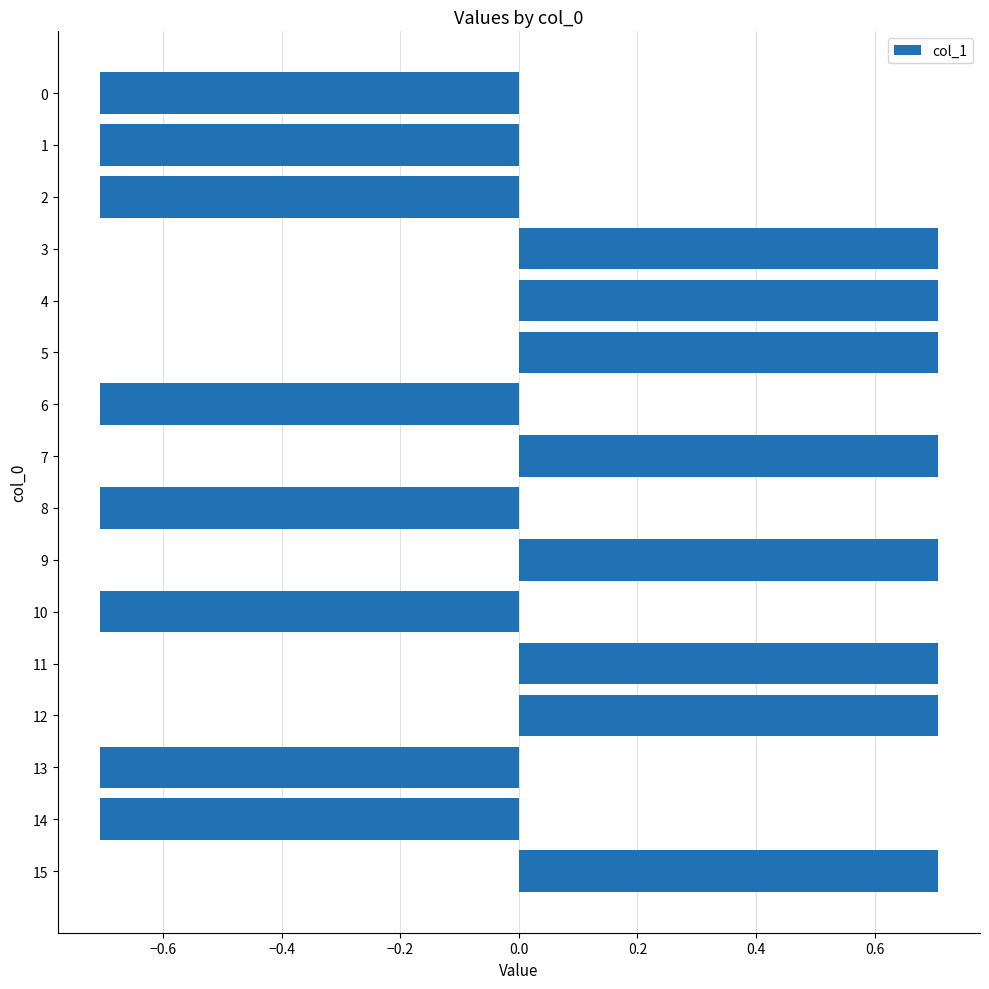

What is the value of the 1st bar from the top?

-0.7